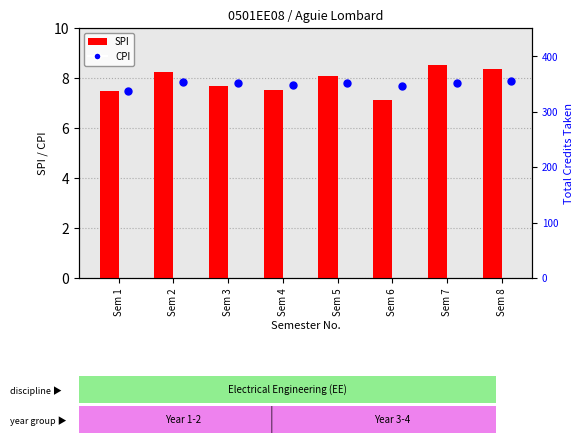

What are all the series names shown in the legend?

SPI, CPI